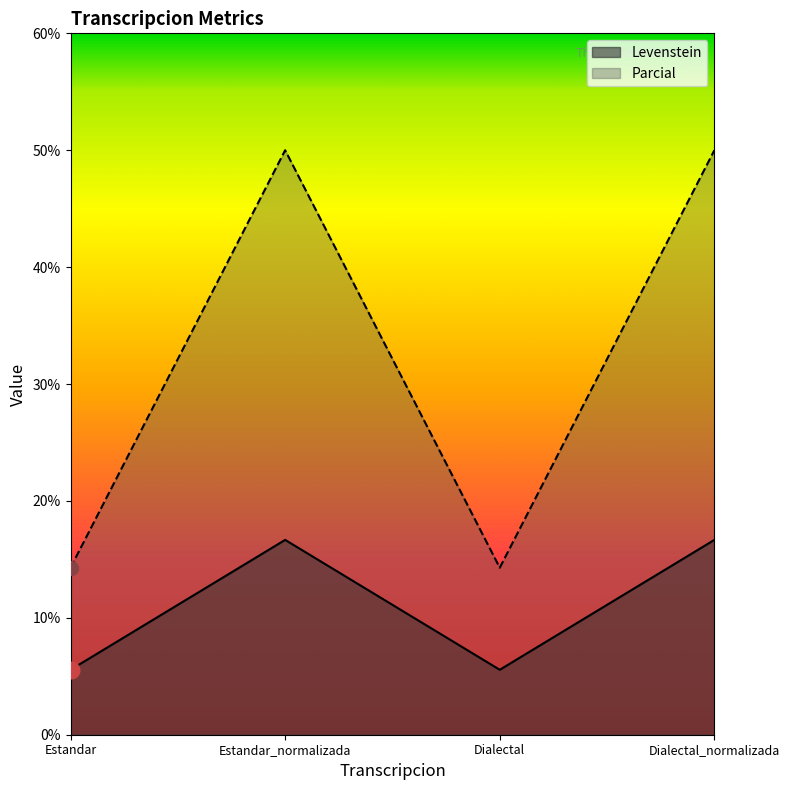

Which series has the widest spread of values?

Parcial